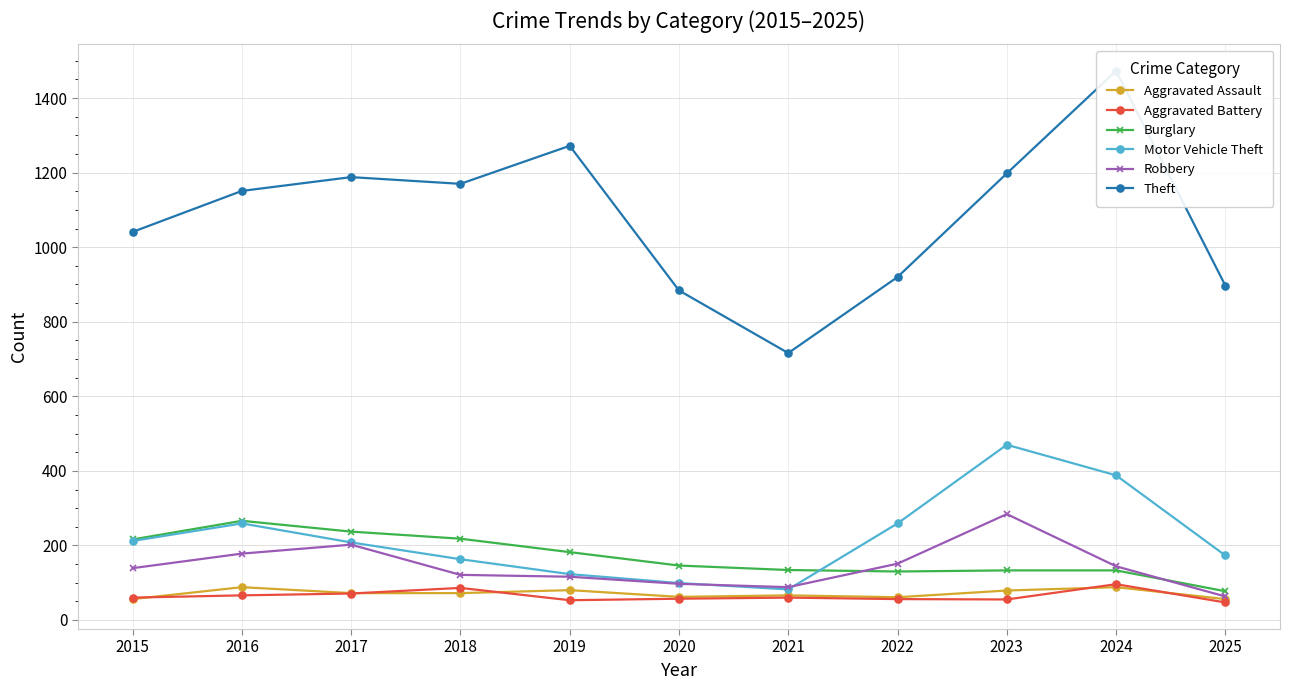

How many distinct data groups are displayed?

6